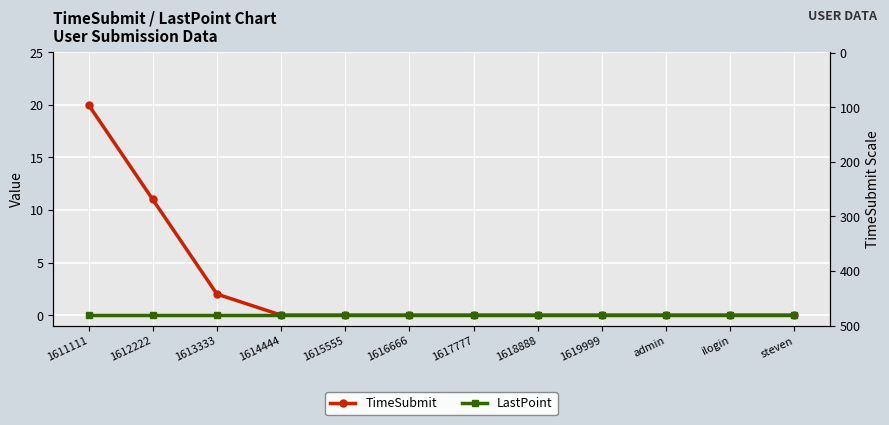

True or false: LastPoint and TimeSubmit intersect in this chart.

False